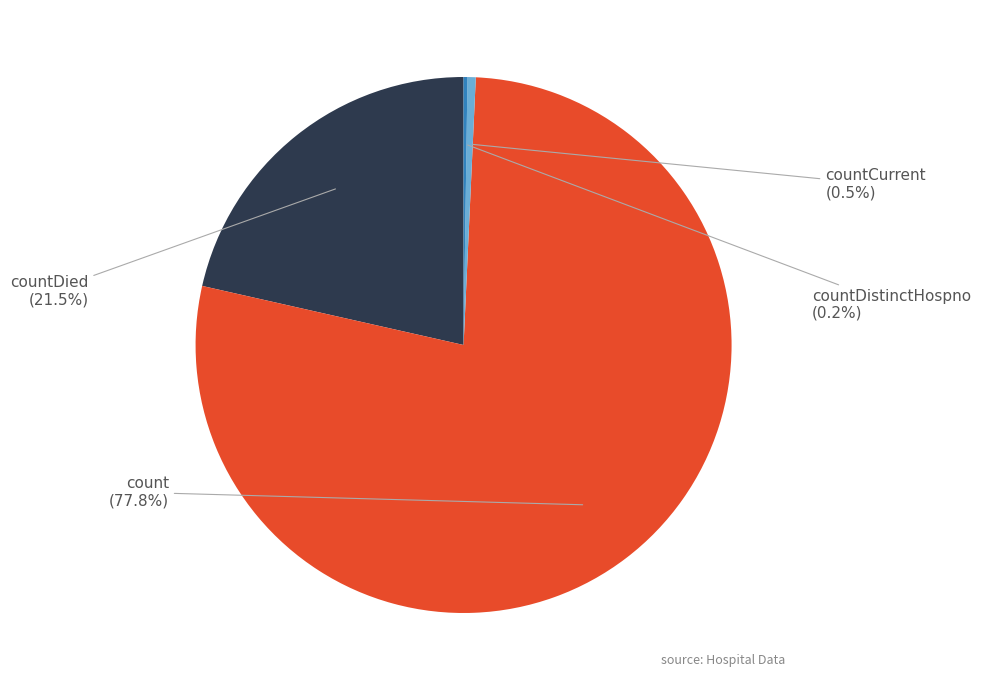

Combined, do countCurrent and count account for over 50%?

Yes